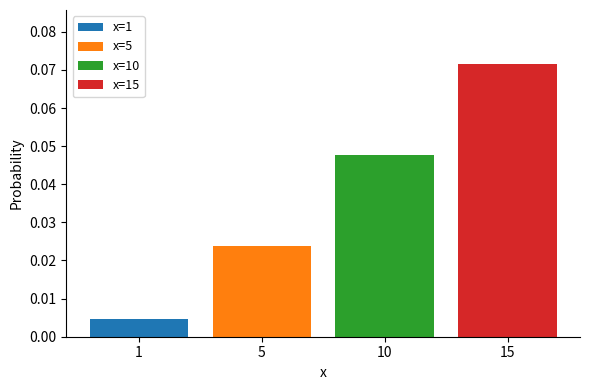

List the labels in order of value, largest first.

15, 10, 5, 1